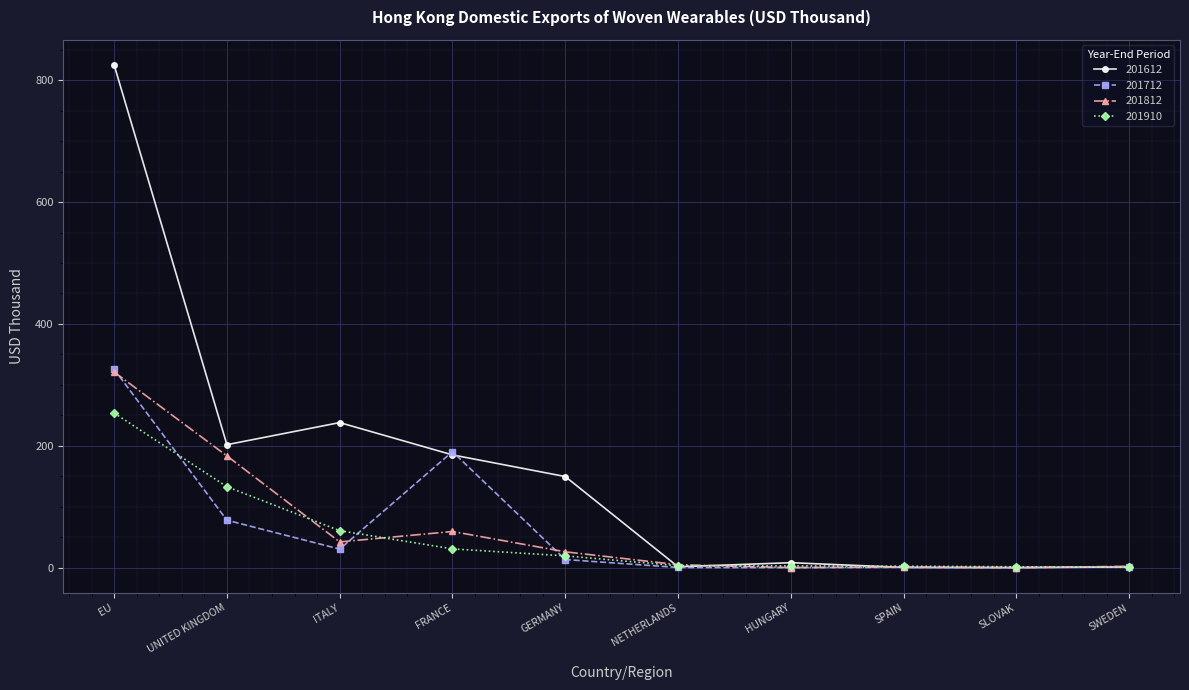

True or false: 201812 has a value of 321.2 at EU.

True